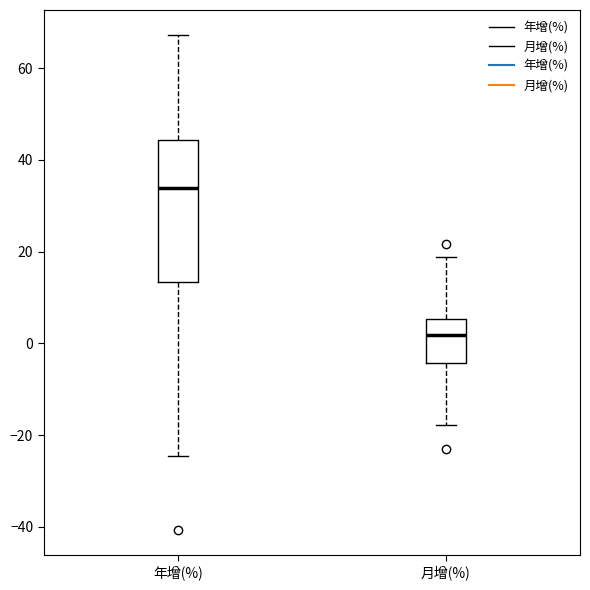

Which box has the lowest median line?

月增(%)